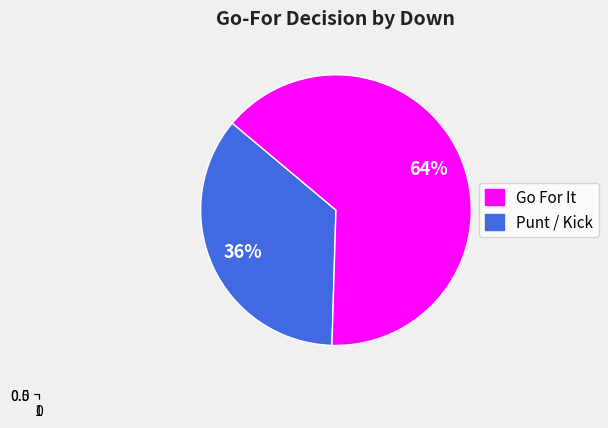

Does y=9 represent more than half of the total?

No